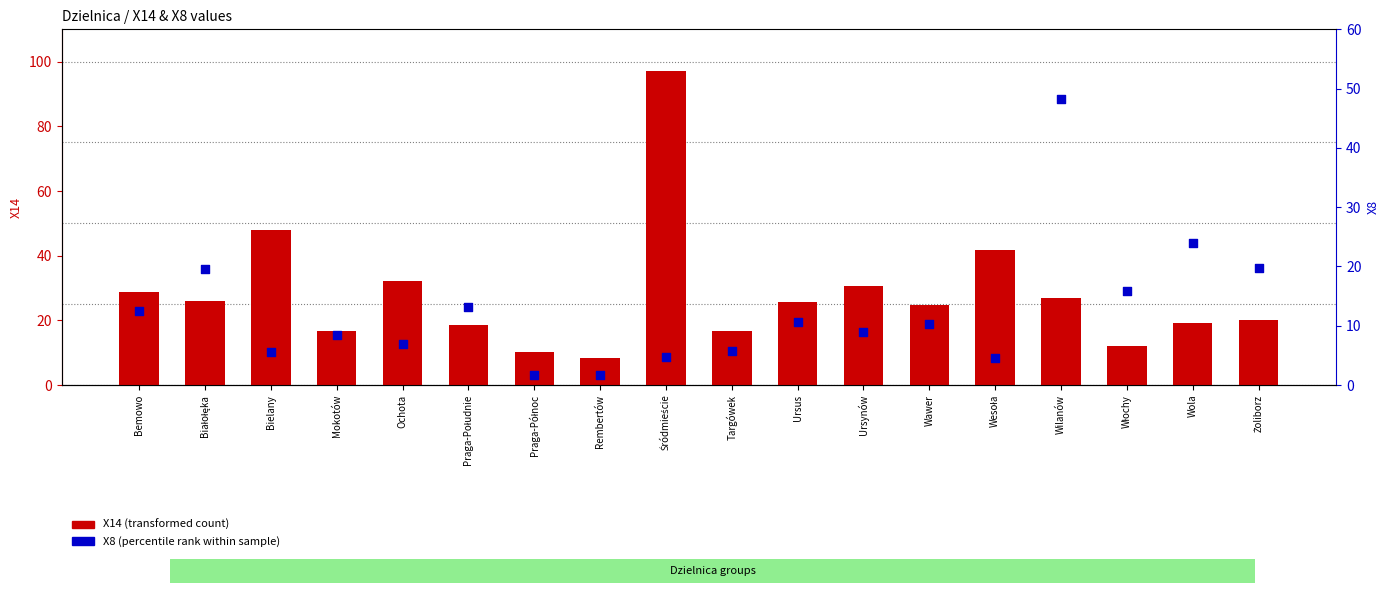

What is the total value across all series at Praga-Północ?

11.8